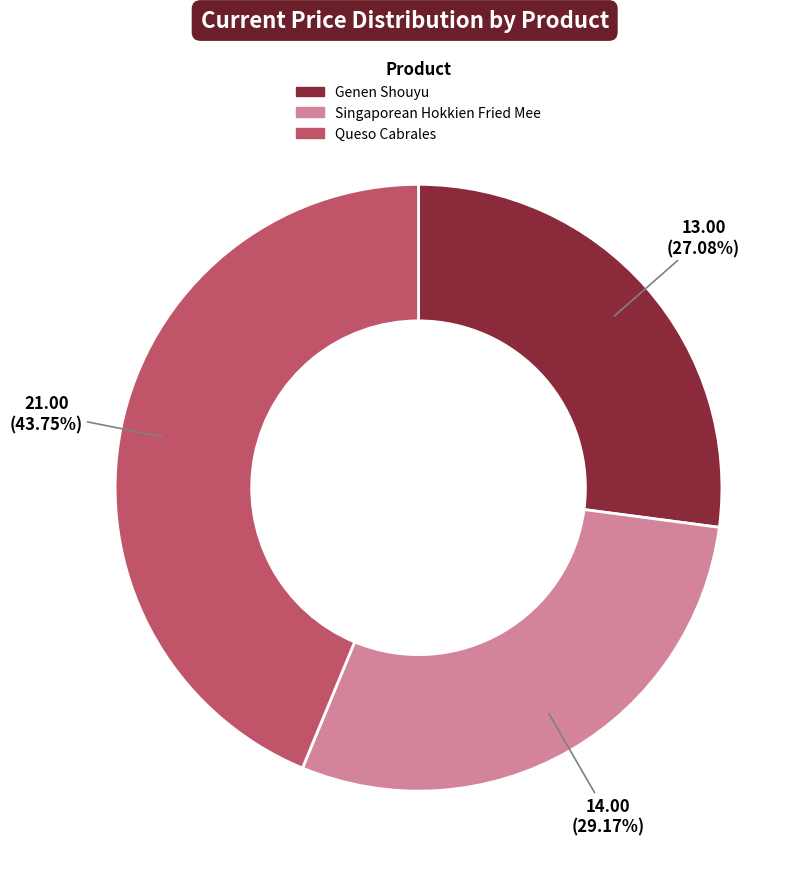

How many slices are in this pie chart?

3